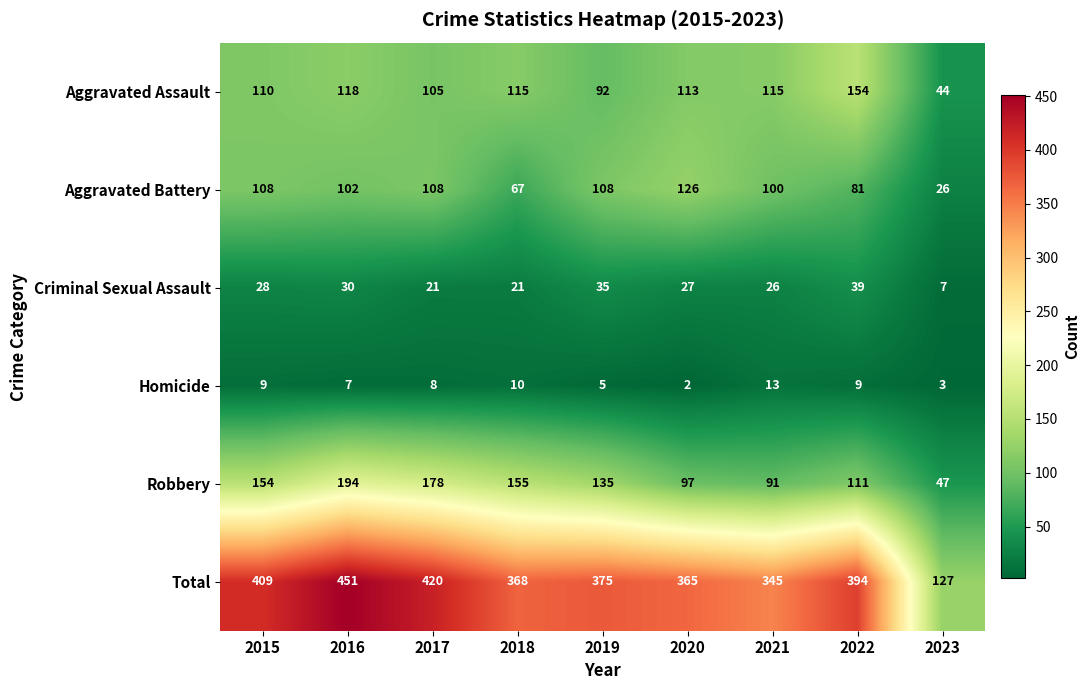

What is the minimum value shown in the chart?

2